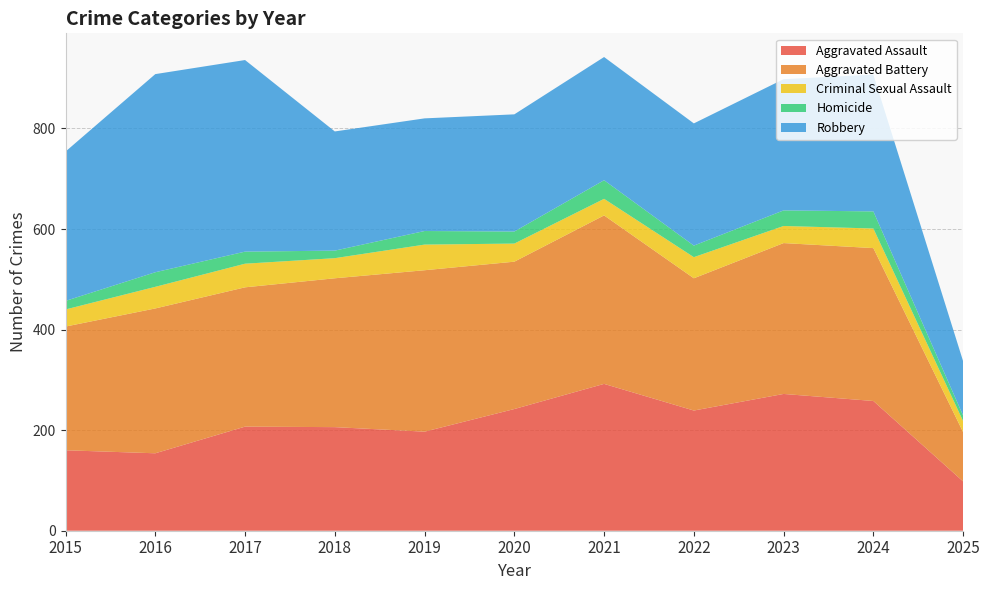

Reading left to right, extract all data points from this chart.

Aggravated Assault: 160	154	207	206	197	242	292	239	272	258	98
Aggravated Battery: 246	288	277	296	321	293	335	263	300	304	98
Criminal Sexual Assault: 34	43	47	40	51	36	33	42	34	39	22
Homicide: 17	29	24	15	27	24	37	23	31	34	11
Robbery: 297	394	381	237	224	233	245	243	261	272	108